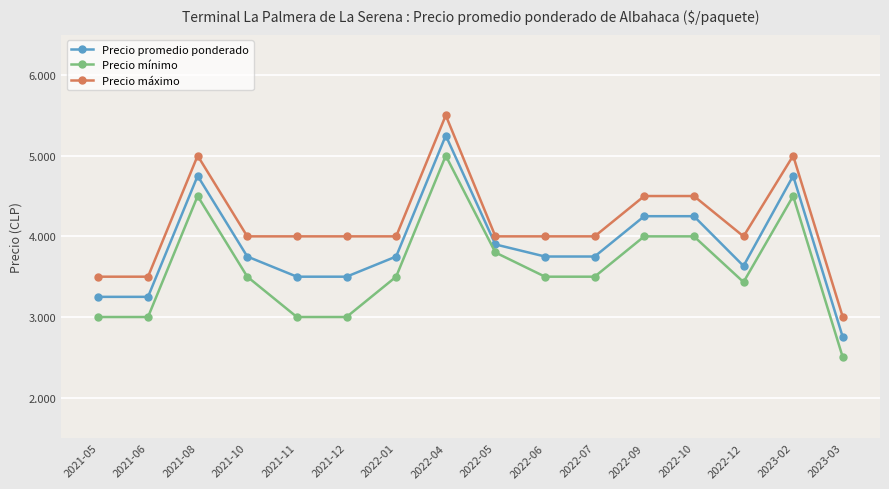

Is this an area chart (filled region under the line)?

No